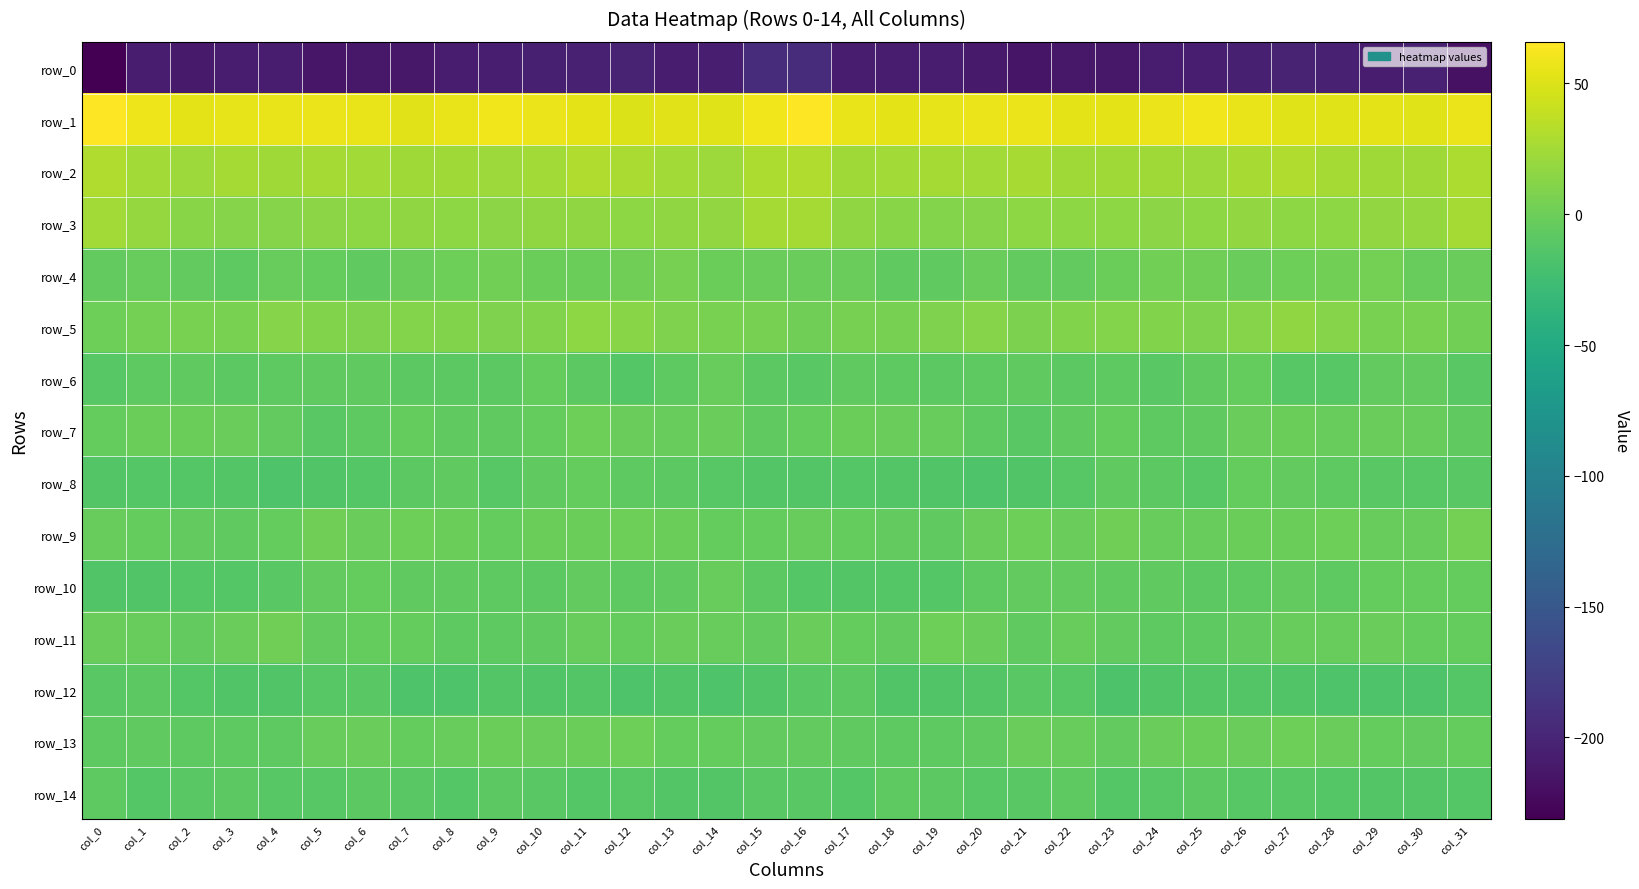

Count the number of categories in the chart.

32